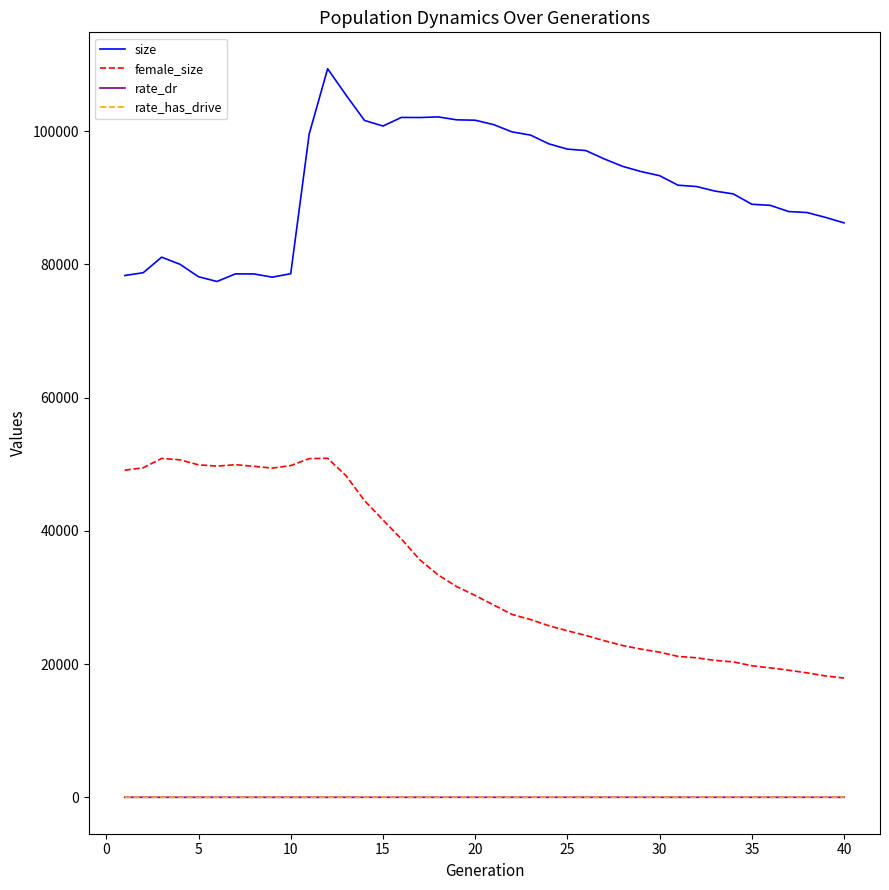

What is the maximum value shown in the chart?

109382.0